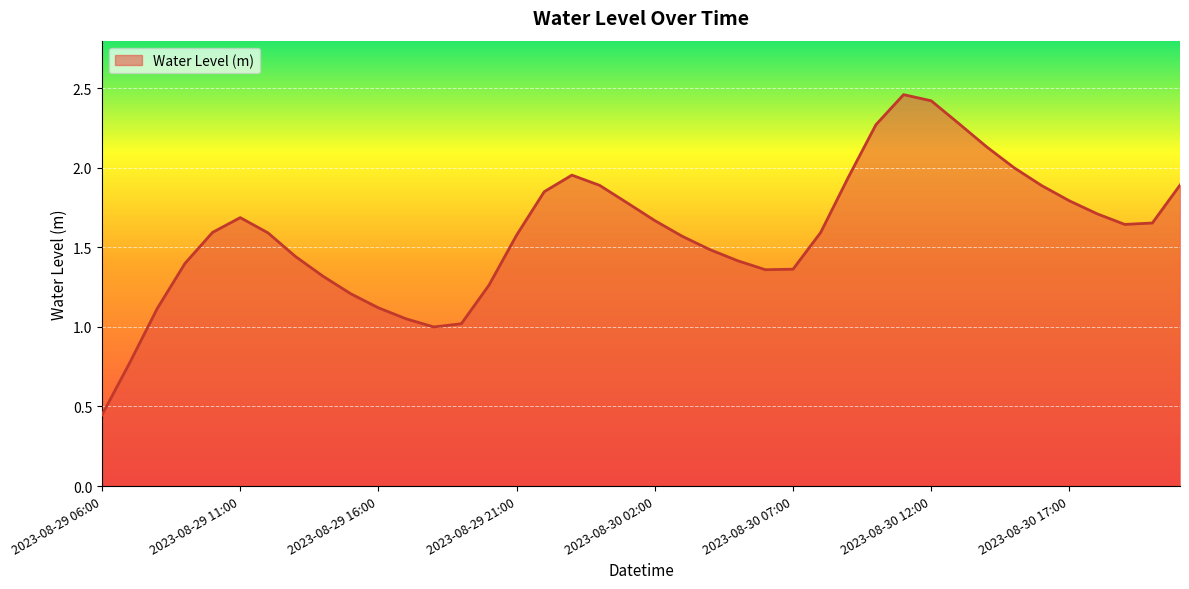

Rank the categories by value from lowest to highest.

2023-08-29 06:00, 2023-08-29 07:00, 2023-08-29 18:00, 2023-08-29 19:00, 2023-08-29 17:00, 2023-08-29 08:00, 2023-08-29 16:00, 2023-08-29 15:00, 2023-08-29 20:00, 2023-08-29 14:00, 2023-08-30 06:00, 2023-08-30 07:00, 2023-08-29 09:00, 2023-08-30 05:00, 2023-08-29 13:00, 2023-08-30 04:00, 2023-08-30 03:00, 2023-08-29 21:00, 2023-08-29 12:00, 2023-08-30 08:00, 2023-08-29 10:00, 2023-08-30 19:00, 2023-08-30 20:00, 2023-08-30 02:00, 2023-08-29 11:00, 2023-08-30 18:00, 2023-08-30 01:00, 2023-08-30 17:00, 2023-08-29 22:00, 2023-08-30 16:00, 2023-08-30 00:00, 2023-08-30 21:00, 2023-08-30 09:00, 2023-08-29 23:00, 2023-08-30 15:00, 2023-08-30 14:00, 2023-08-30 10:00, 2023-08-30 13:00, 2023-08-30 12:00, 2023-08-30 11:00